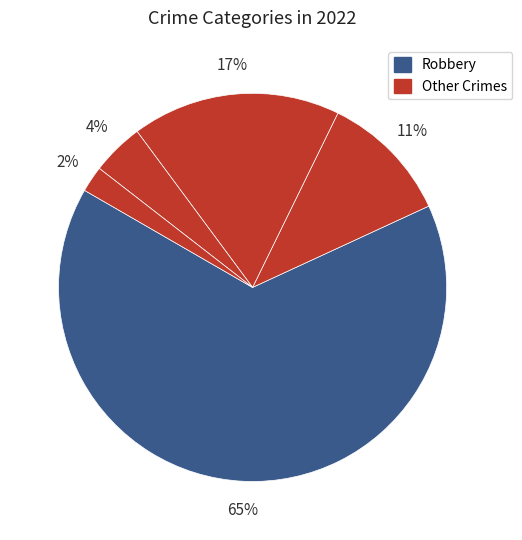

Does any single category account for the majority?

Yes